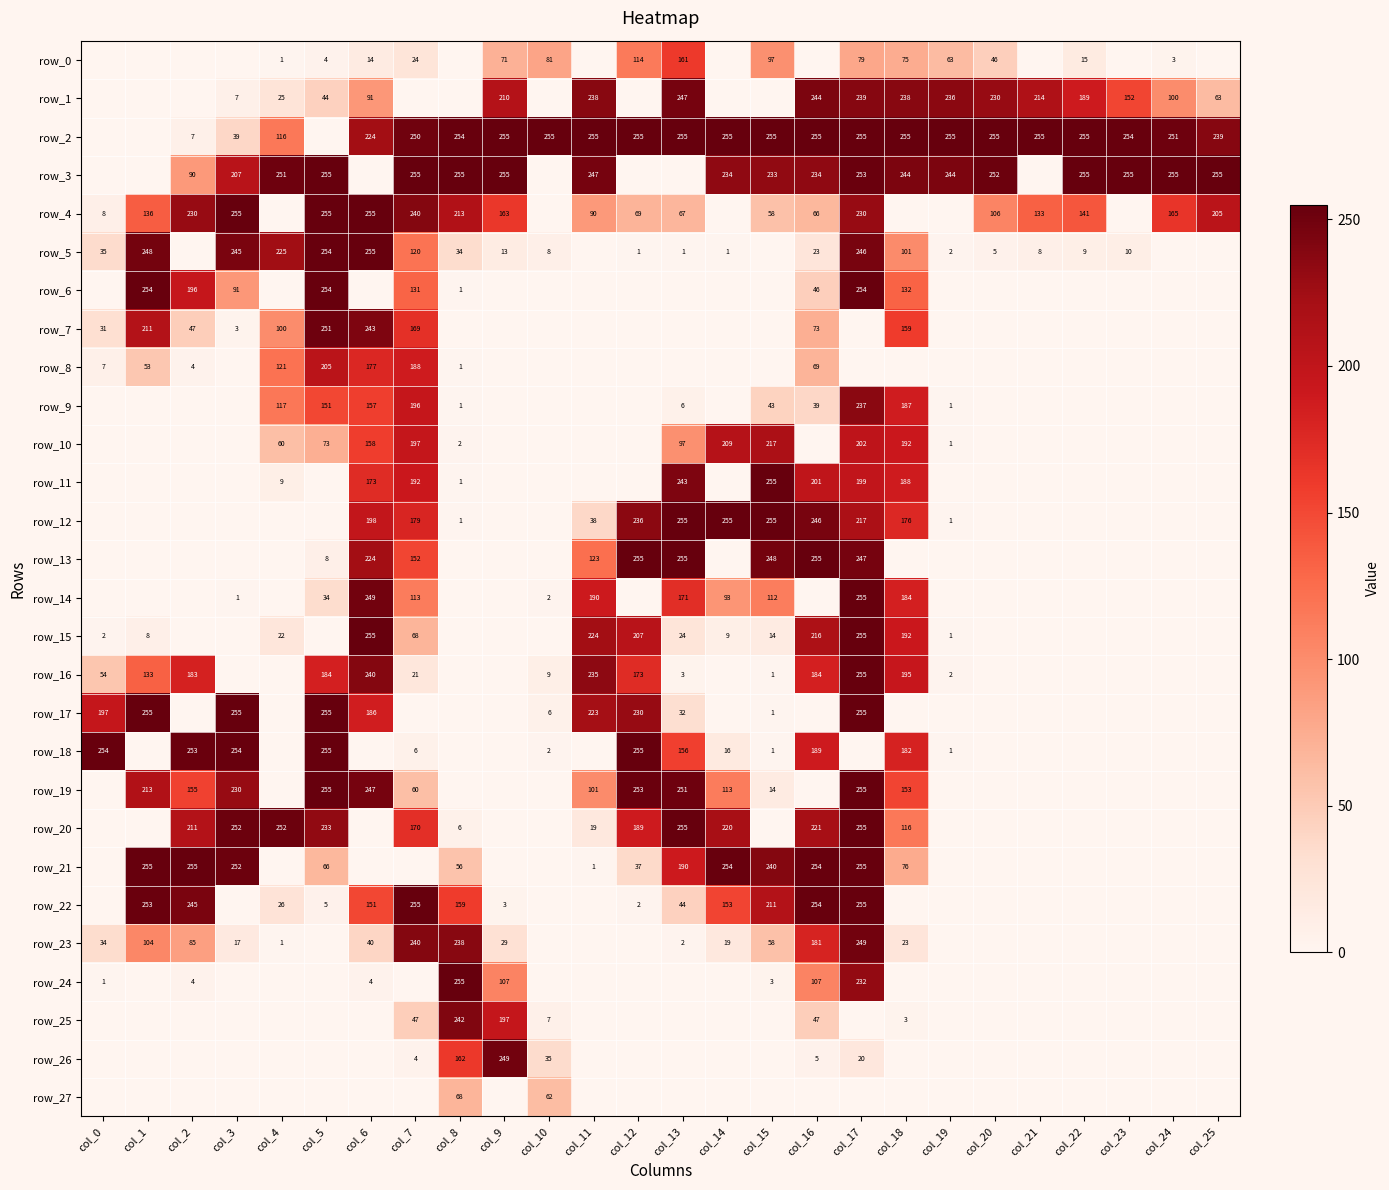

Which label corresponds to the smallest value in the chart?

col_0